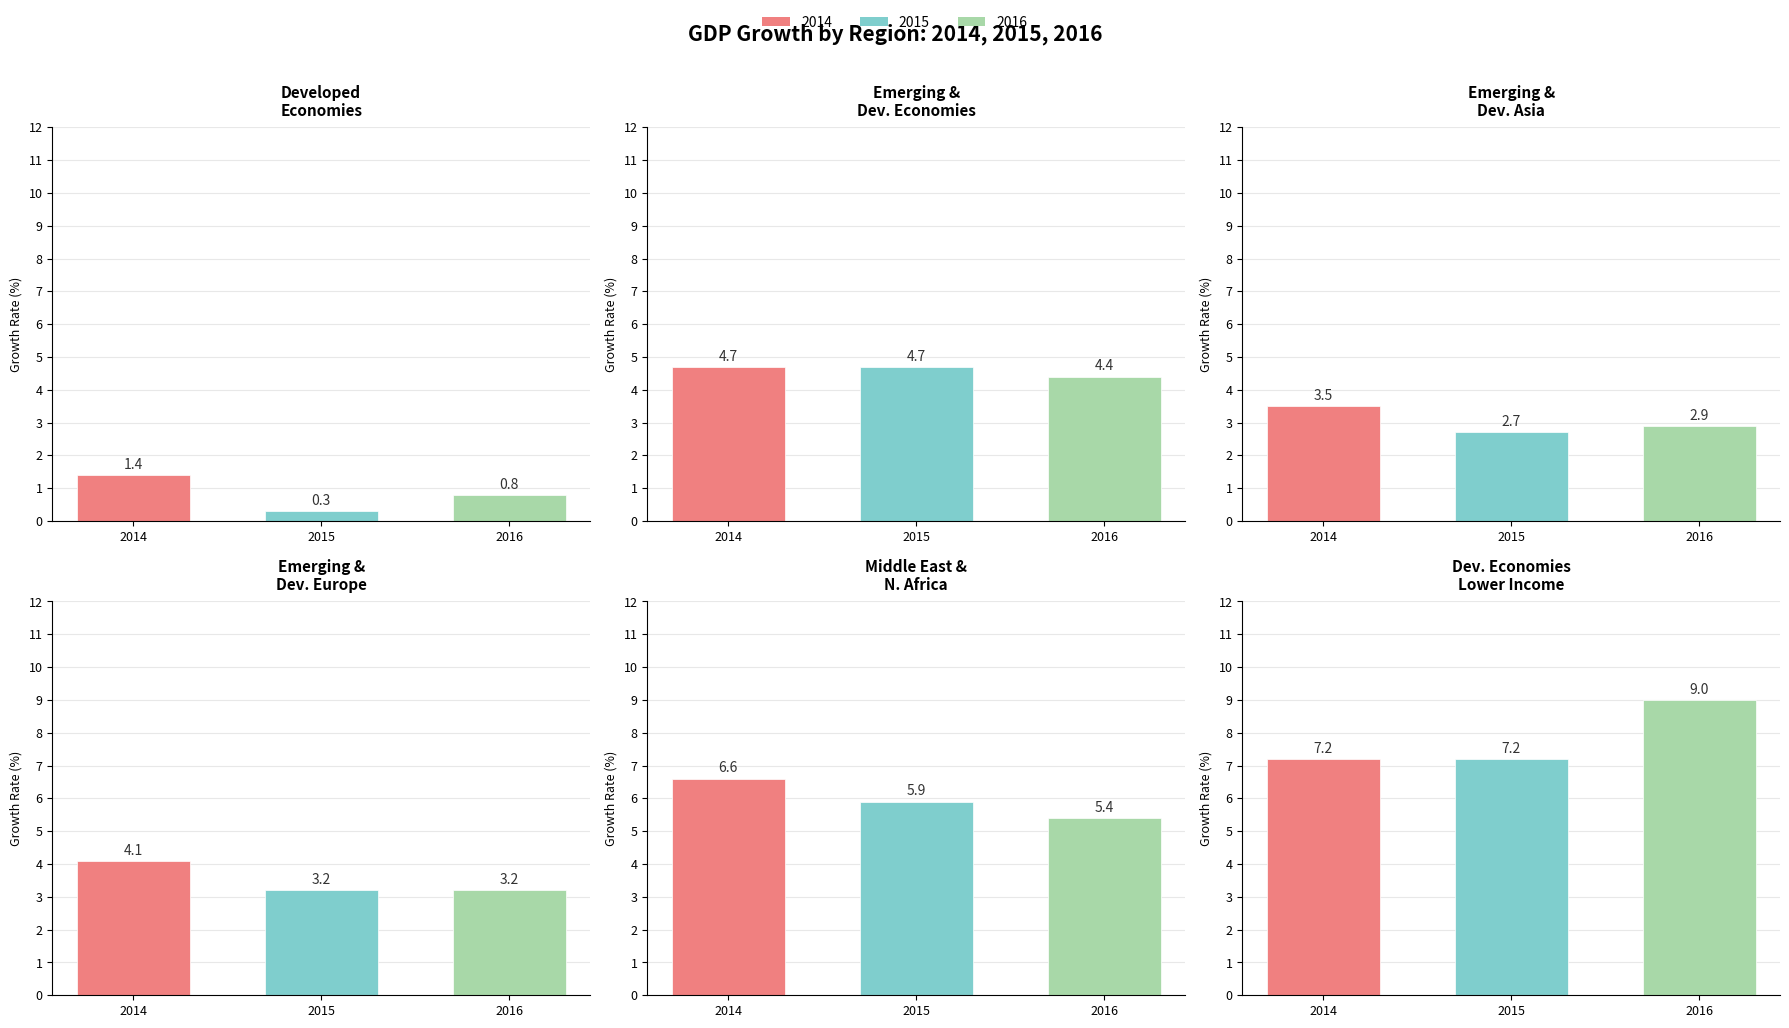

What is the sum of the 2016 values at Emerging and Developing Asia and Developed Economies?

3.7